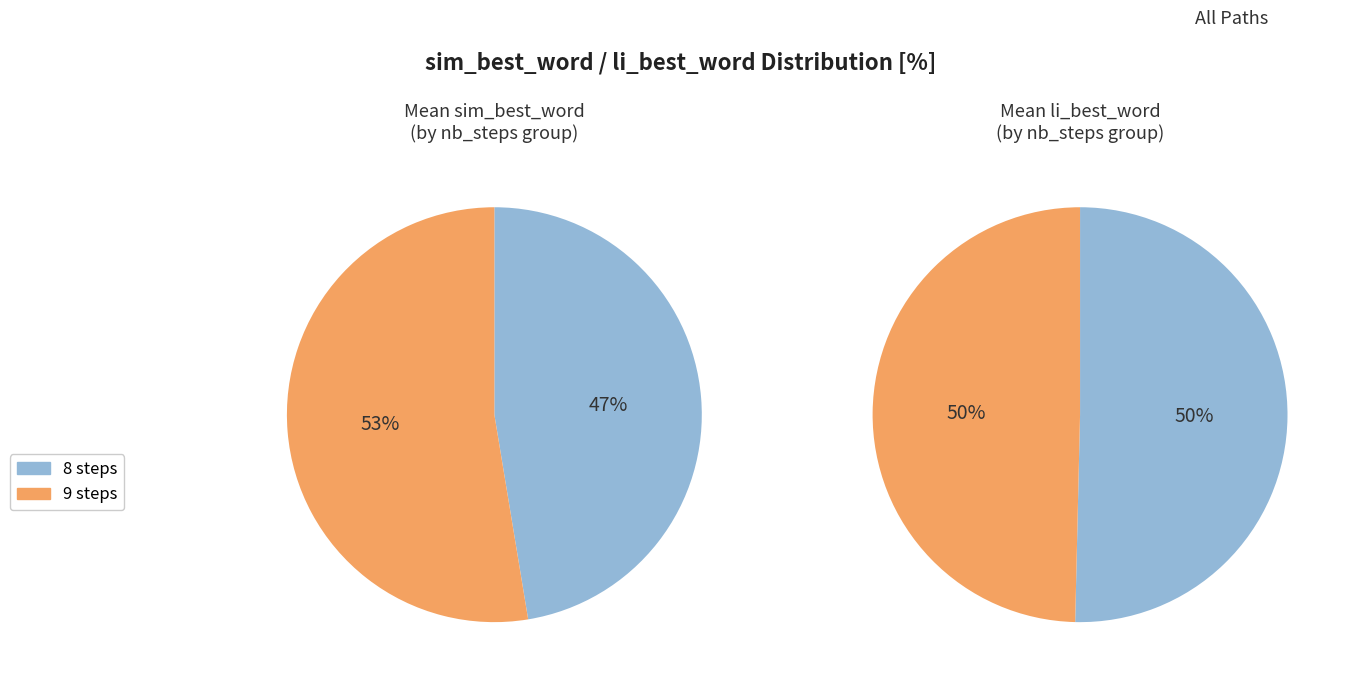

Is 5 the majority of the pie?

No